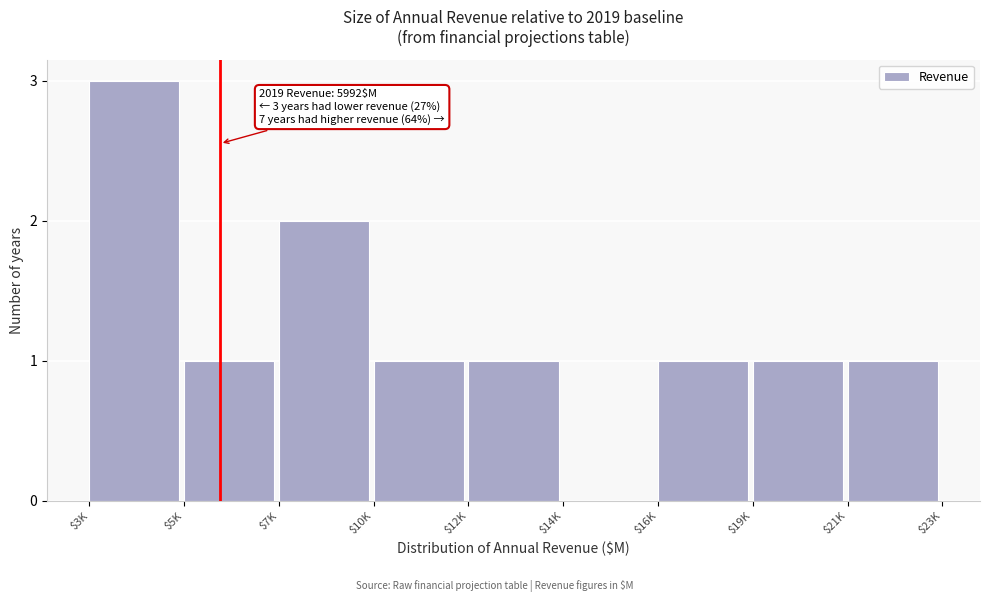

True or false: the data shows 1 at $19K.

True